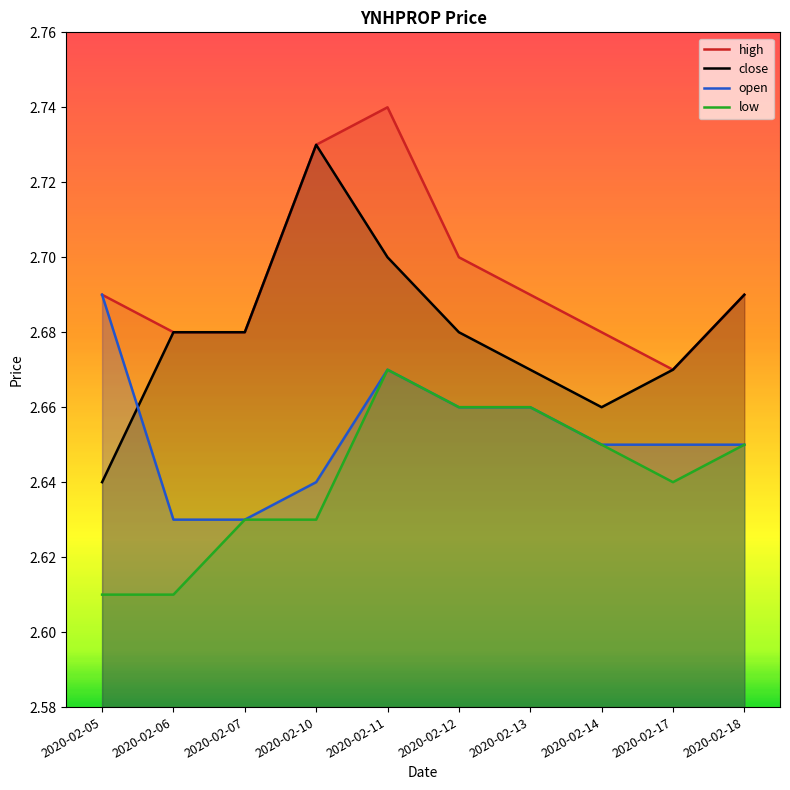

True or false: low and open cross at least once.

False